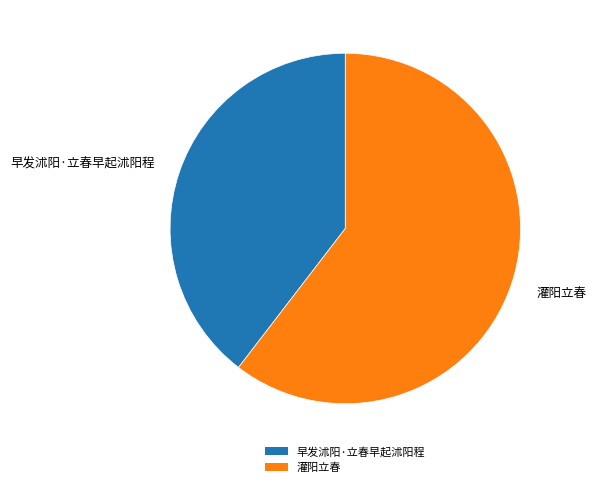

Is it true that 灌阳立春 is 75% of the pie?

False